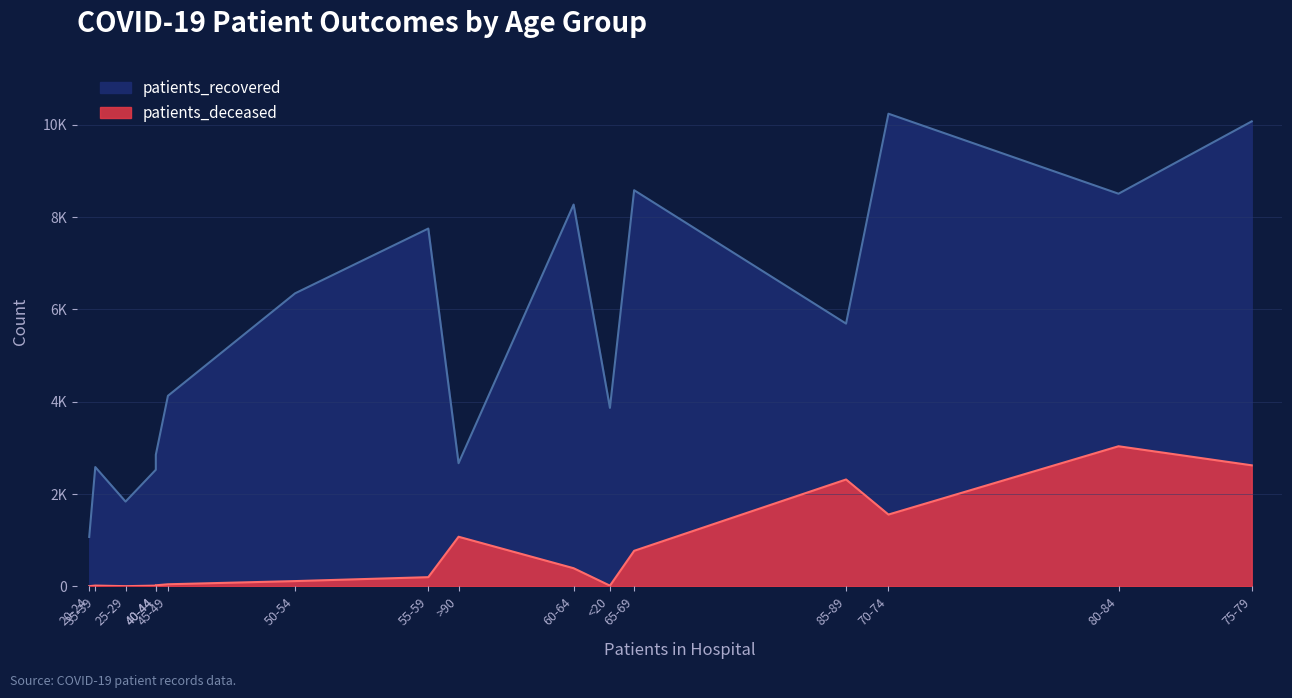

Reading left to right, transcribe all the data shown in this chart.

patients_recovered: <20=3867	20-24=1070	25-29=1836	30-34=2526	35-39=2584	40-44=2850	45-49=4128	50-54=6349	55-59=7753	60-64=8273	65-69=8584	70-74=10242	75-79=10076	80-84=8508	85-89=5693	>90=2668
patients_deceased: <20=14	20-24=3	25-29=3	30-34=15	35-39=16	40-44=22	45-49=44	50-54=113	55-59=198	60-64=392	65-69=769	70-74=1555	75-79=2622	80-84=3035	85-89=2315	>90=1074